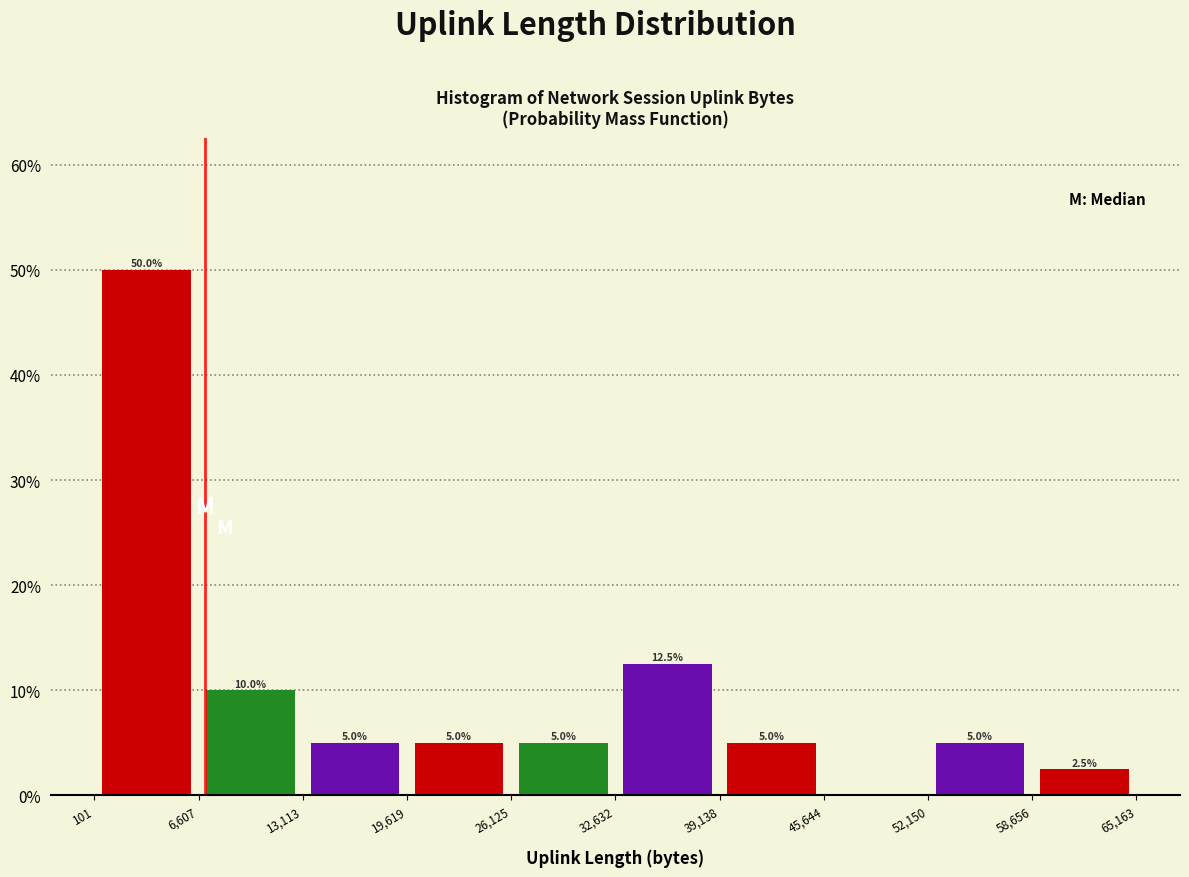

Which range on the x-axis has the tallest bar?

101 to 6,607